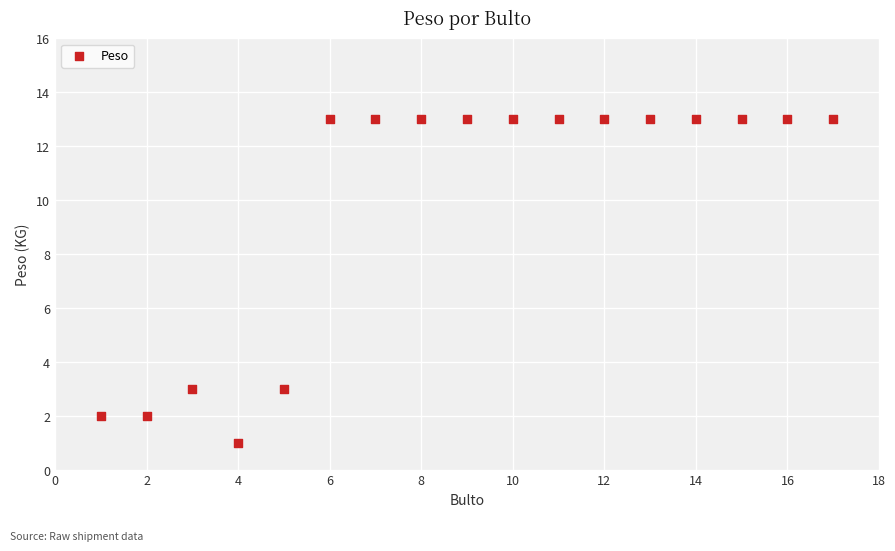

What is the range of Y values (max minus min)?

12